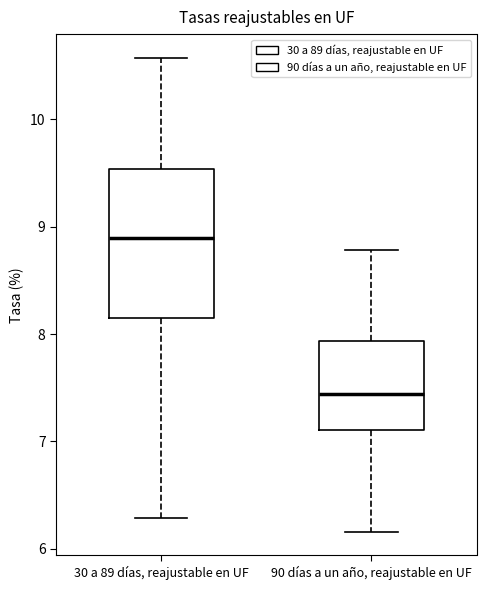

Reading left to right, read every box against the y-axis: the position of its median line, the range the box covers, and the ends of its whiskers. The values are not printed on the chart, so give them approximately, as read against the axis.

30 a 89 días, reajustable en UF: median 8.9, box 8.1 to 9.5, whiskers 6.3 to 10.6
90 días a un año, reajustable en UF: median 7.4, box 7.1 to 7.9, whiskers 6.2 to 8.8